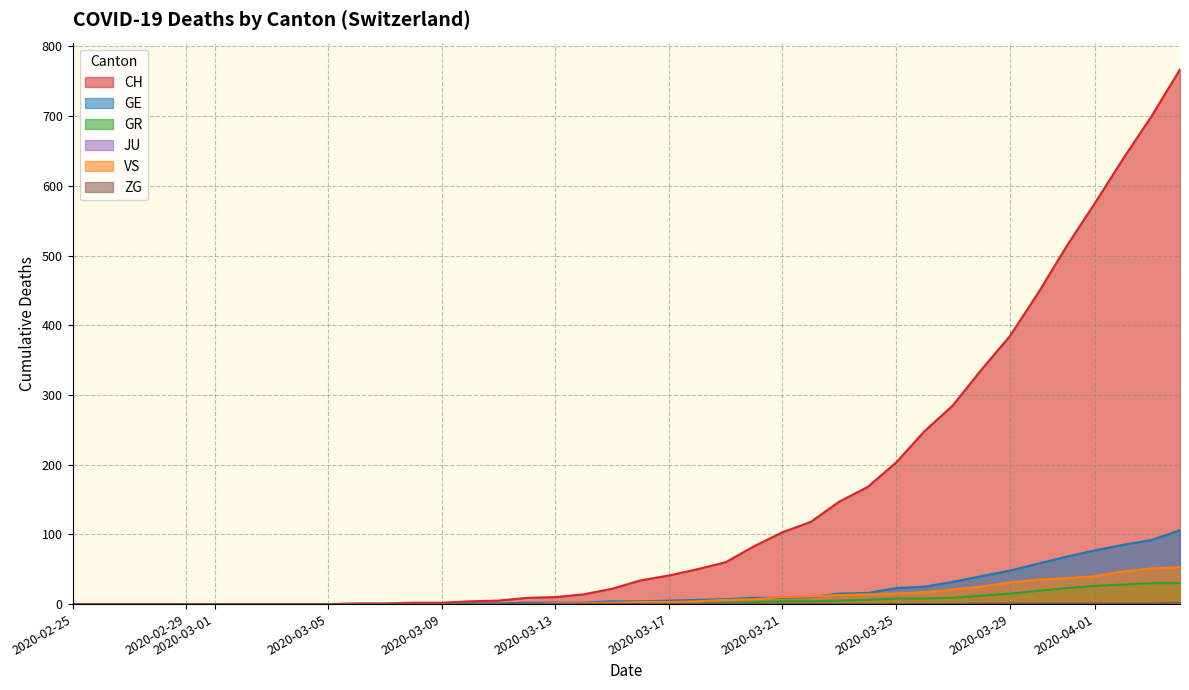

True or false: ZG has more than 2 points higher than both neighbors.

False